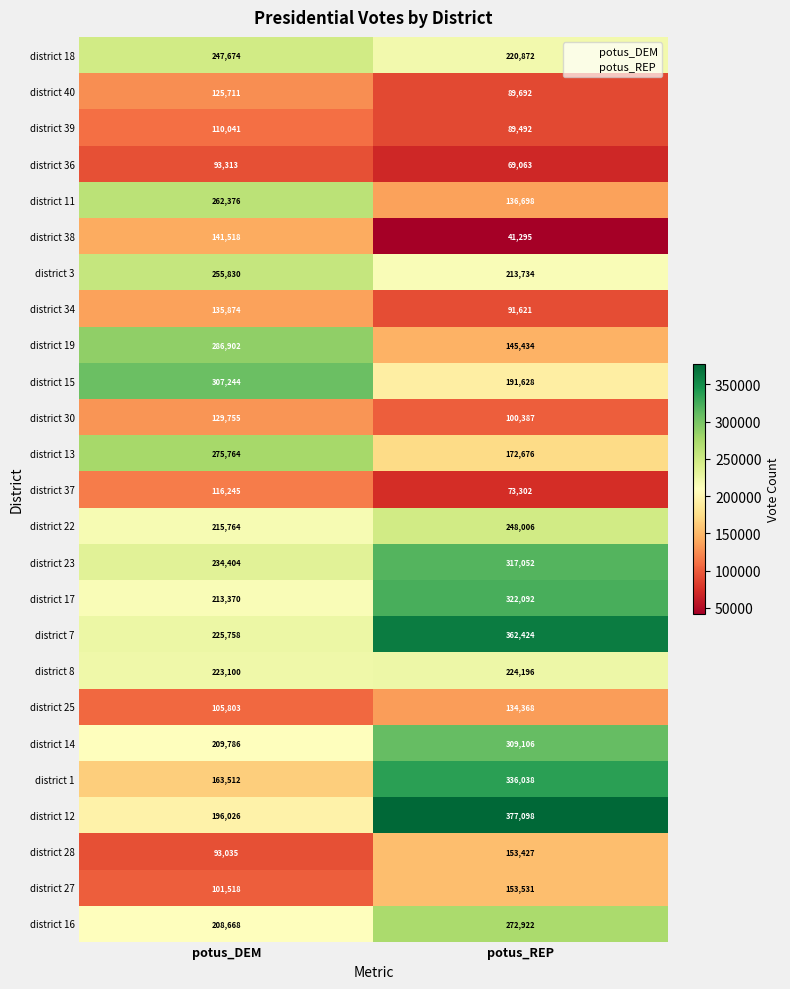

What is the difference between the maximum and minimum values in the district 19 series?

141468